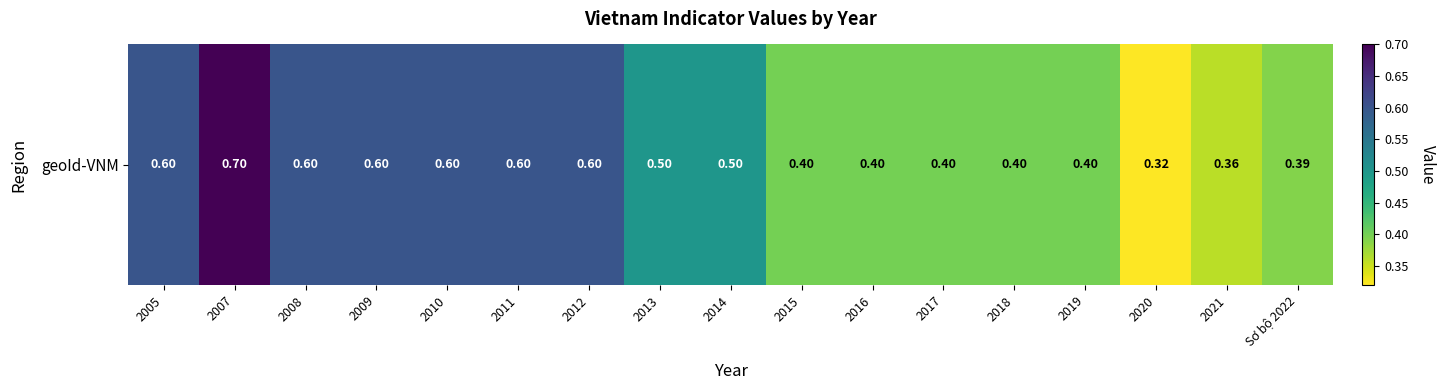

Rank the categories by value from lowest to highest.

2020, 2021, Sơ bộ 2022, 2015, 2016, 2017, 2018, 2019, 2013, 2014, 2005, 2008, 2009, 2010, 2011, 2012, 2007